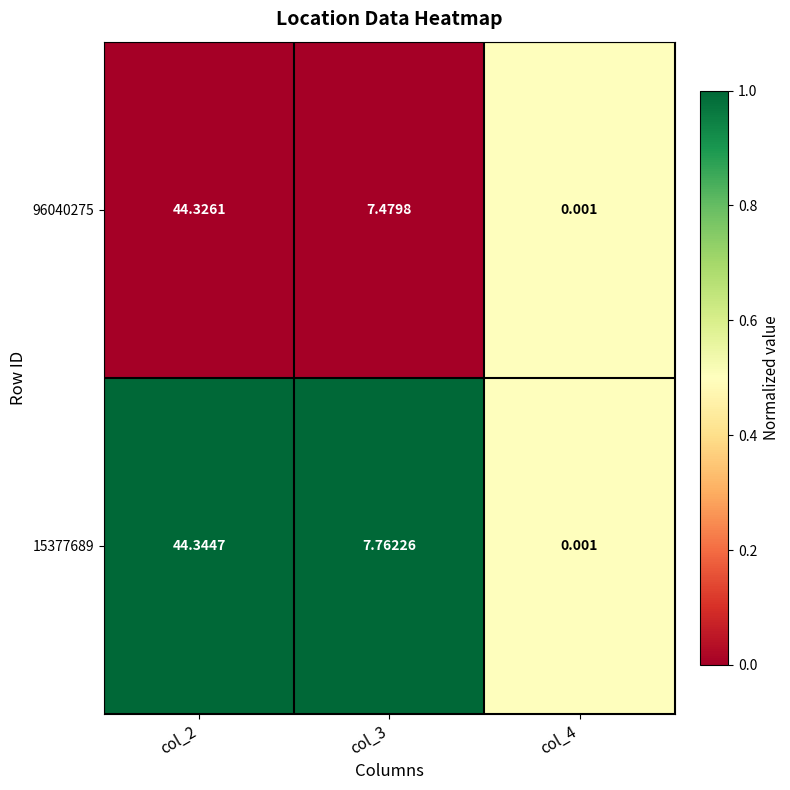

Is the value of 96040275 at col_3 greater than the value of 15377689 at col_4?

Yes